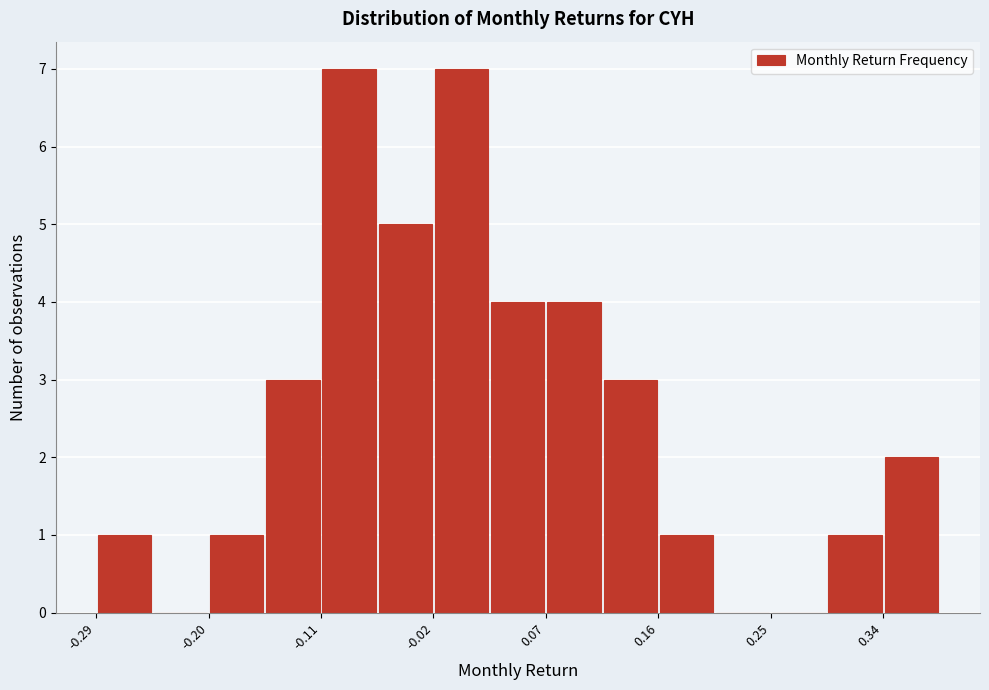

Reading left to right, transcribe this chart: for each bar, give the range it covers on the x-axis and its height. Neither the bar edges nor the heights are printed on the chart, so give them approximately, as read against the axes.

-0.29 to -0.25: 1
-0.25 to -0.20: 0
-0.20 to -0.16: 1
-0.16 to -0.11: 3
-0.11 to -0.07: 7
-0.07 to -0.02: 5
-0.02 to 0.02: 7
0.02 to 0.07: 4
0.07 to 0.11: 4
0.11 to 0.16: 3
0.16 to 0.21: 1
0.21 to 0.25: 0
0.25 to 0.30: 0
0.30 to 0.34: 1
0.34 to 0.39: 2